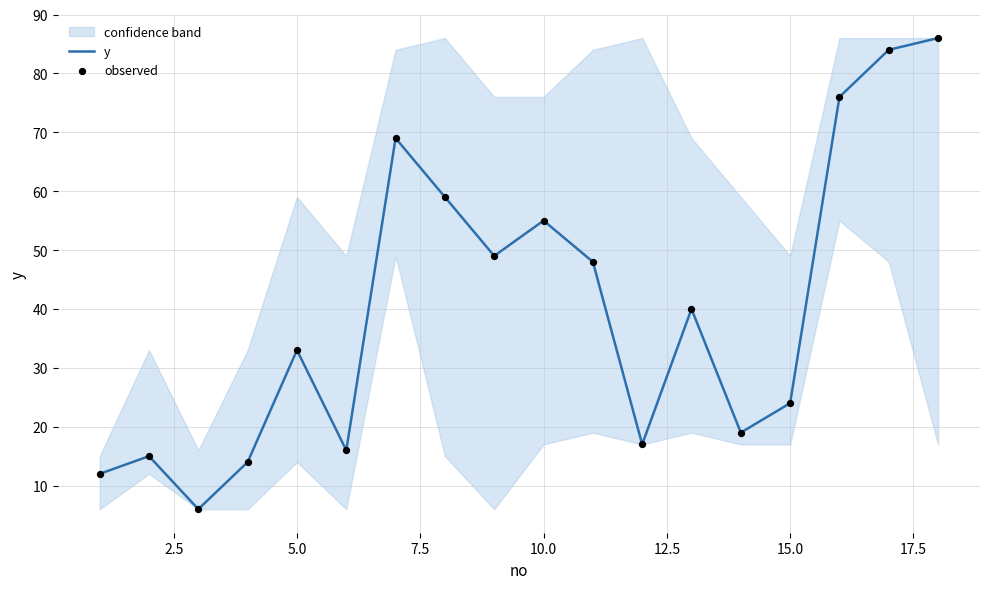

What is the highest value of the y series?

86